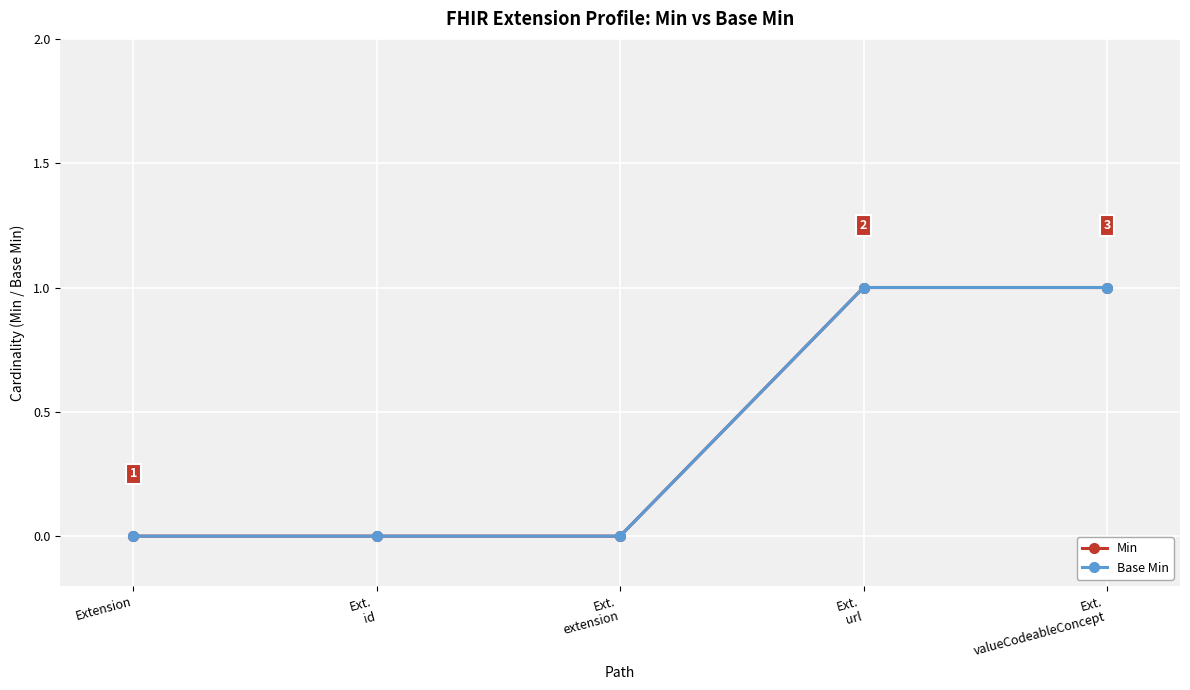

Does the chart have visible grid lines?

Yes